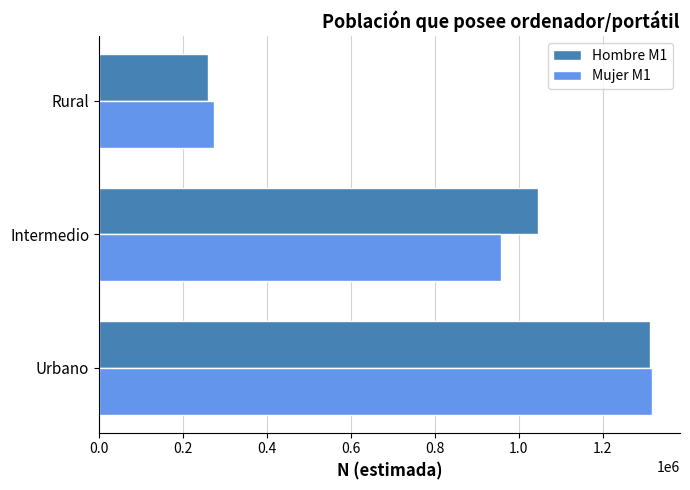

What is the difference between the maximum and second lowest values in the Mujer M1 series?

361469